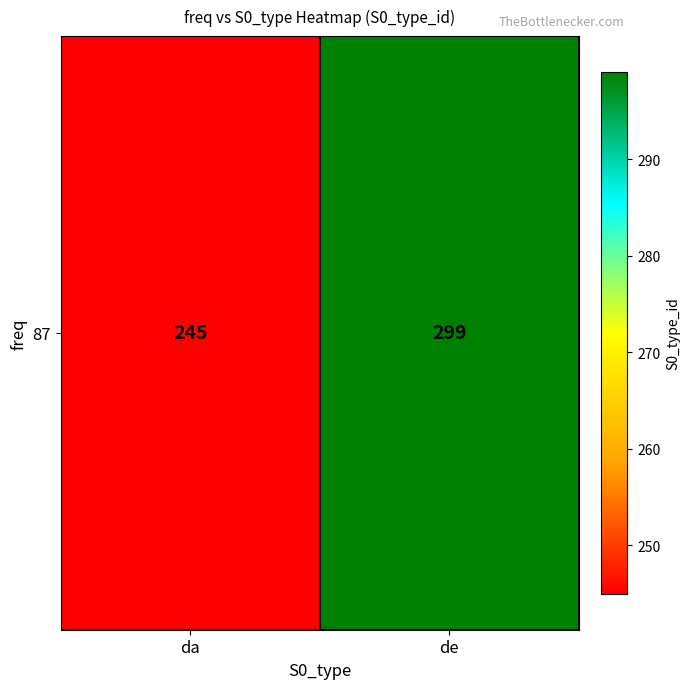

True or false: the data shows 533 at de.

False